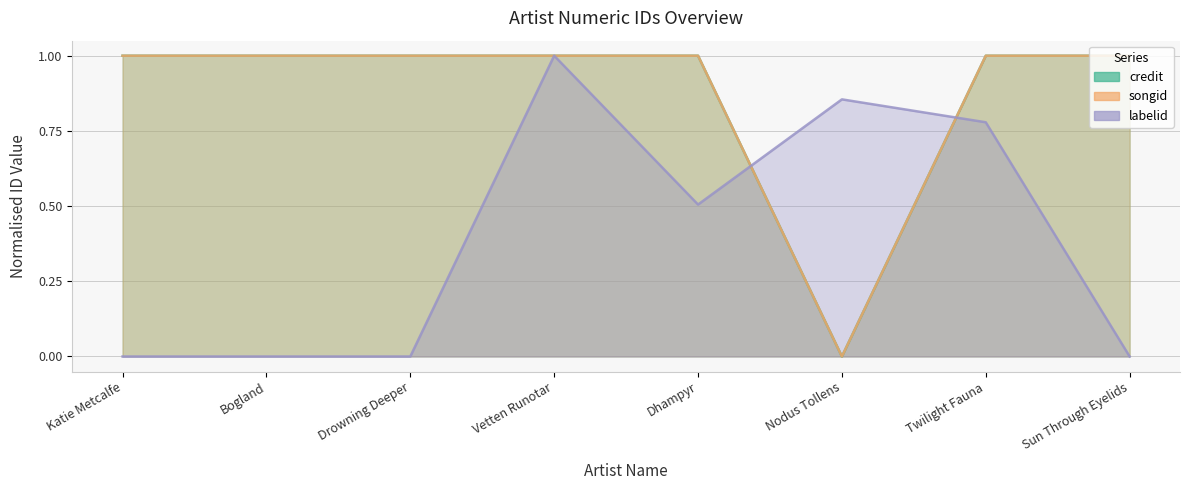

What is the value of the labelid point at the 4th from the left?

1.0